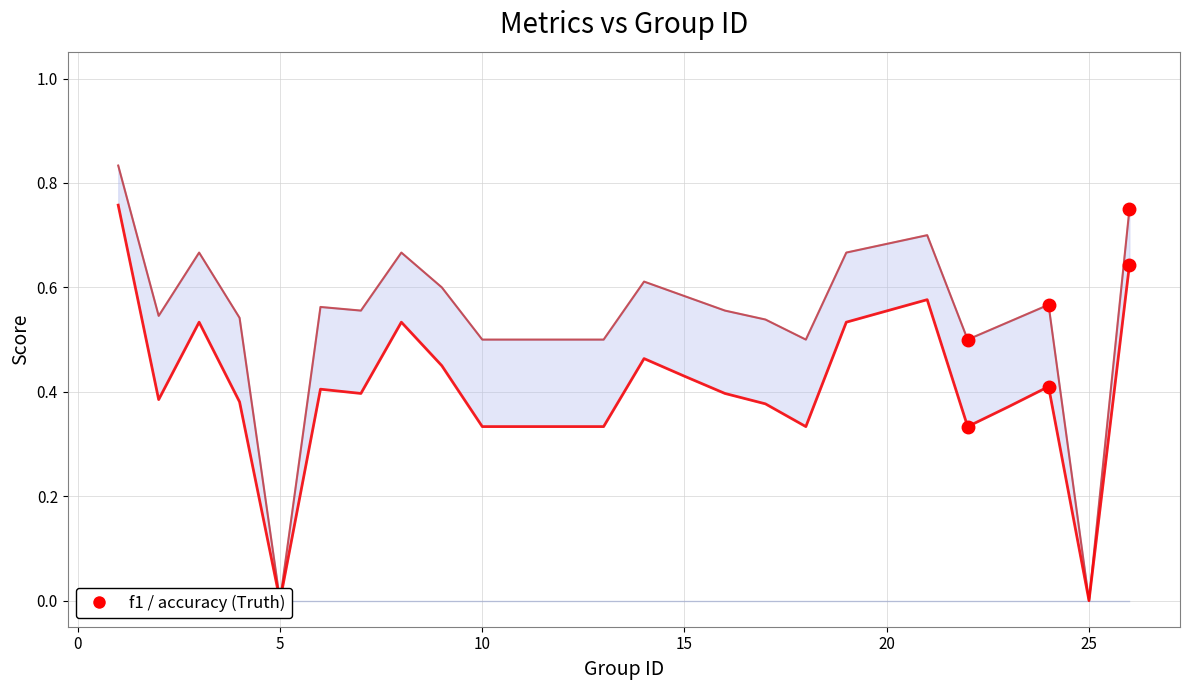

Is the value of kappa at 22 greater than the value of accuracy at 14?

No